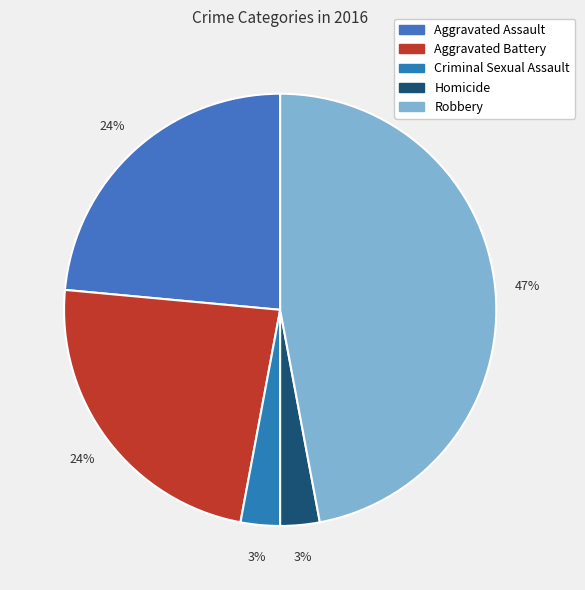

Which category has the biggest portion of the pie?

Robbery